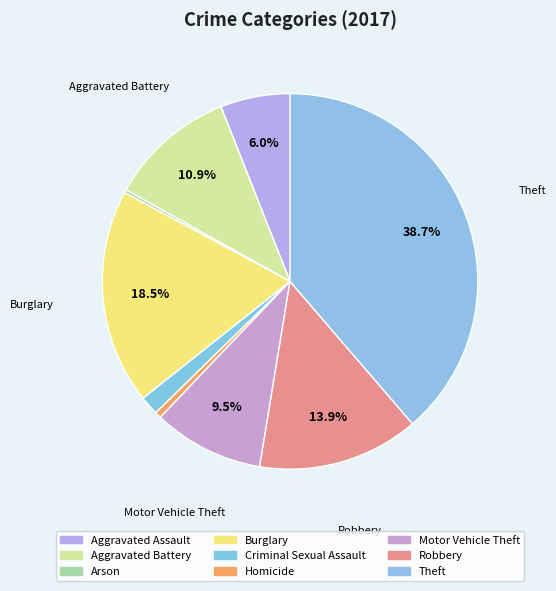

How many slices are in this pie chart?

9